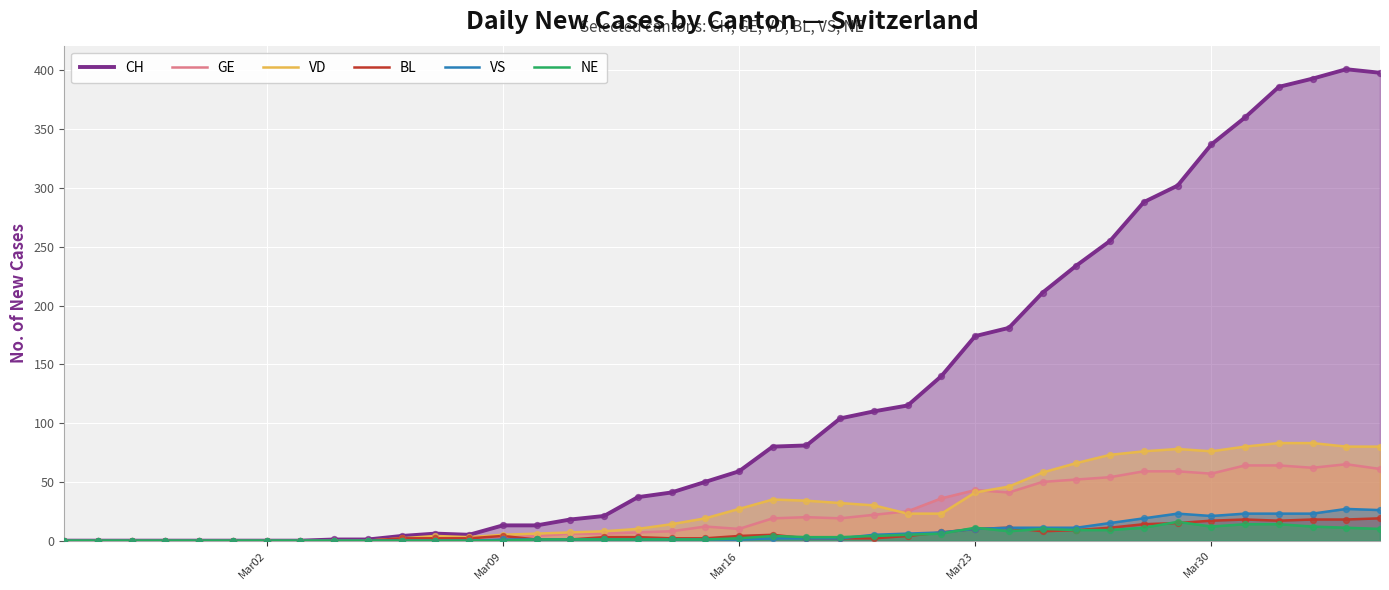

Which series has the widest spread of Y values?

CH